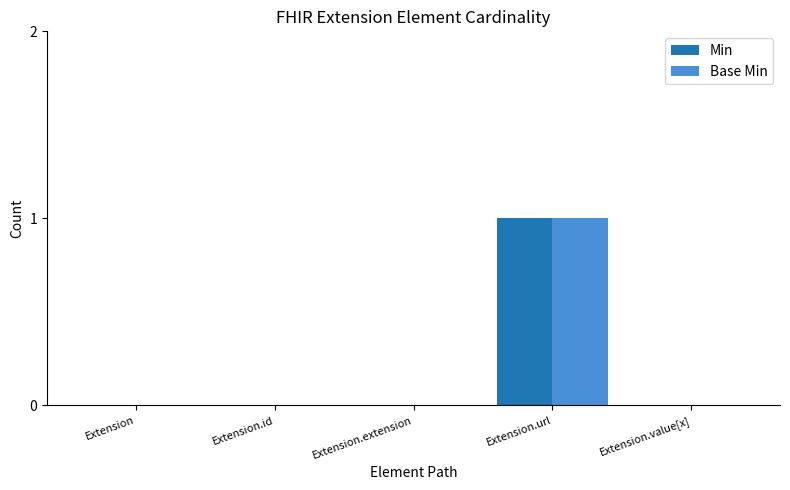

Which label corresponds to the largest value in the chart?

Extension.url